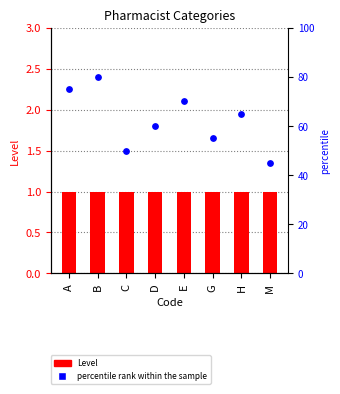

Which series reaches the maximum Y coordinate?

percentile rank within the sample